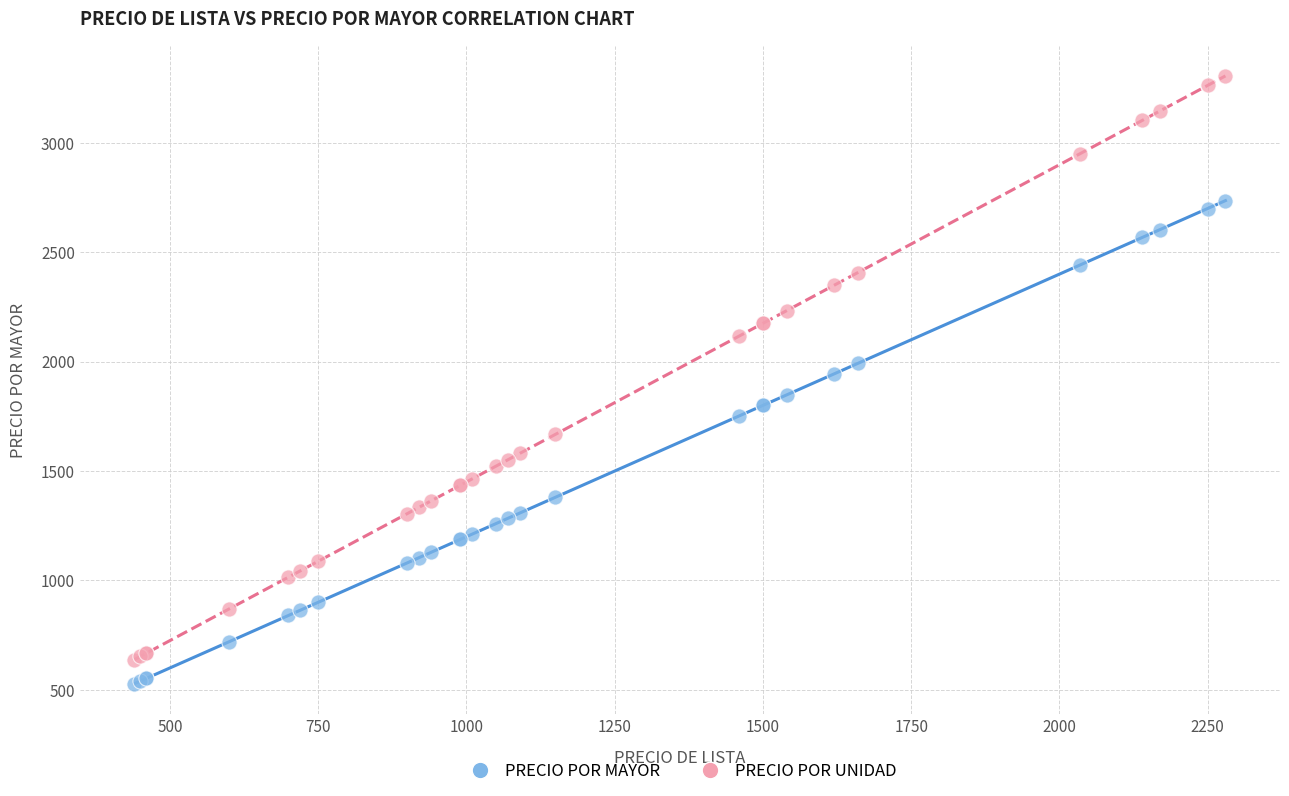

What are all the series names shown in the legend?

PRECIO POR MAYOR, PRECIO POR UNIDAD